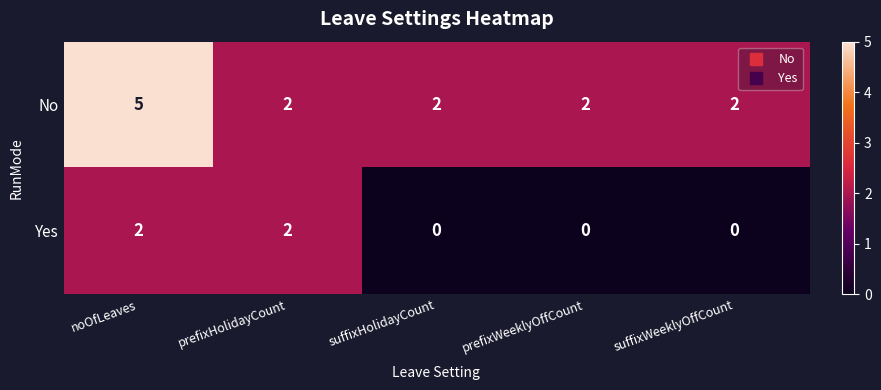

What is the total value across all series at prefixHolidayCount?

4